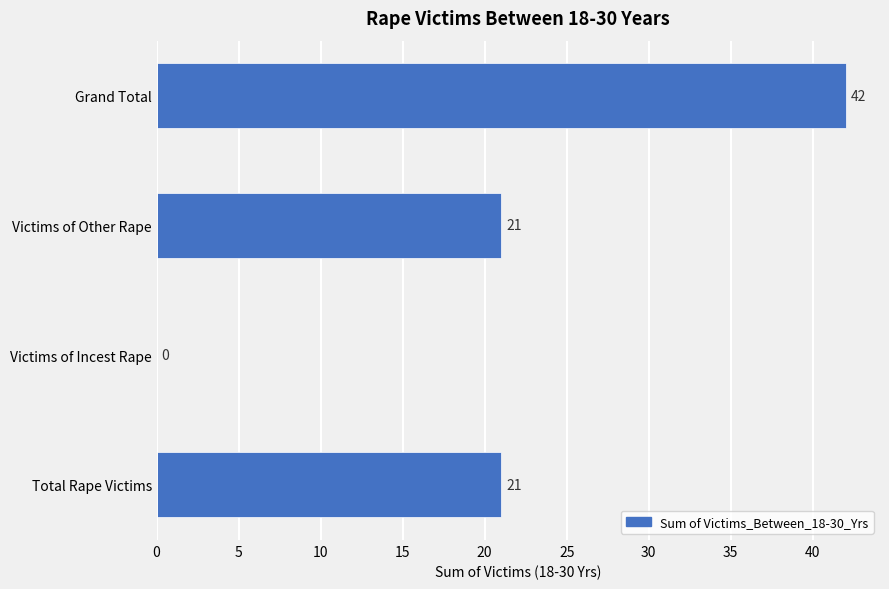

Between Victims of Incest Rape and Total Rape Victims, which is larger?

Total Rape Victims